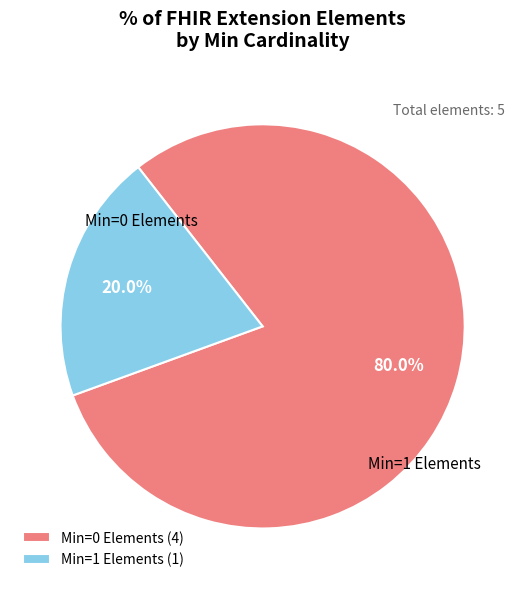

Which category has the biggest portion of the pie?

Min=0 Elements (4)